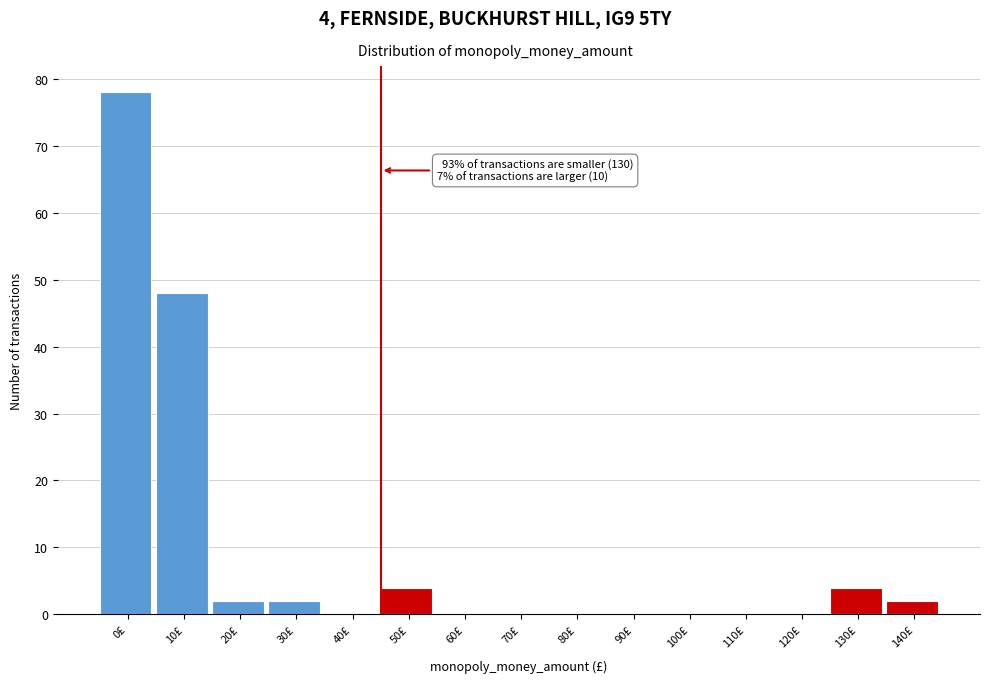

Reading left to right, extract all data points from this chart.

0£=78	10£=48	20£=2	30£=2	40£=0	50£=4	60£=0	70£=0	80£=0	90£=0	100£=0	110£=0	120£=0	130£=4	140£=2